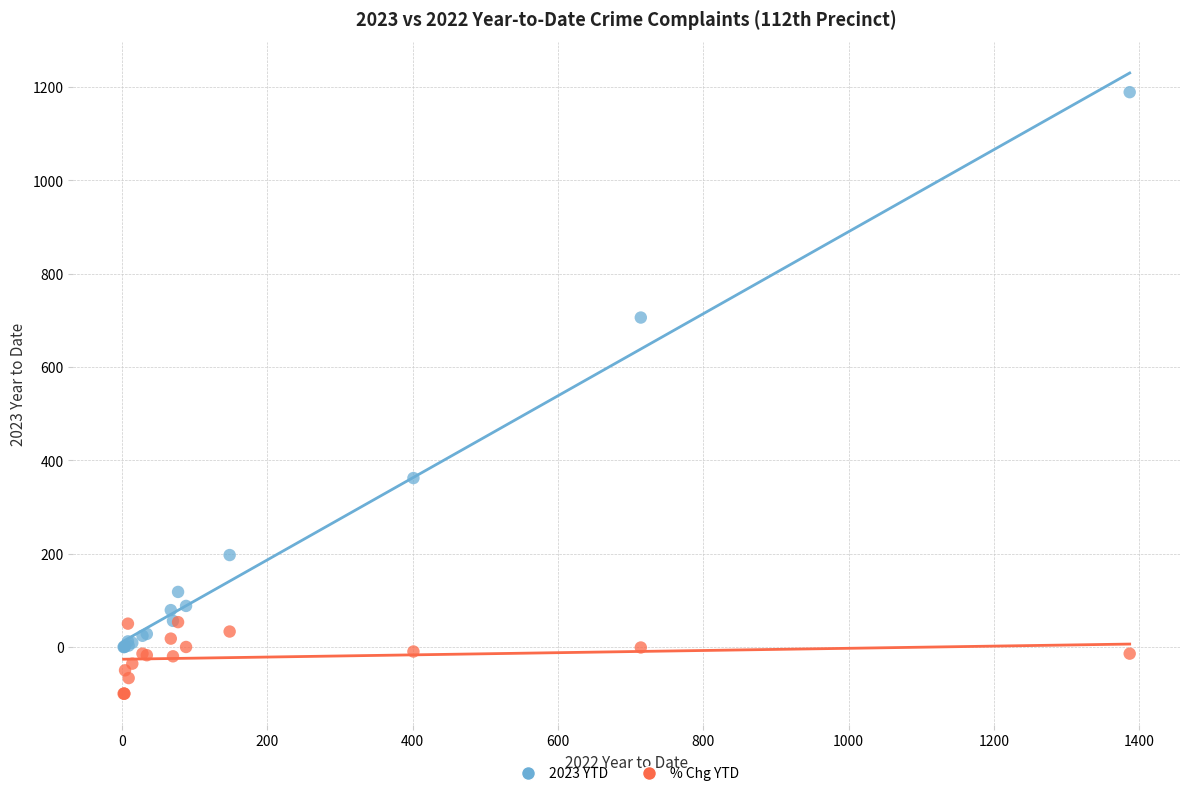

Across all series, what Y value is closest to 544?

706.0